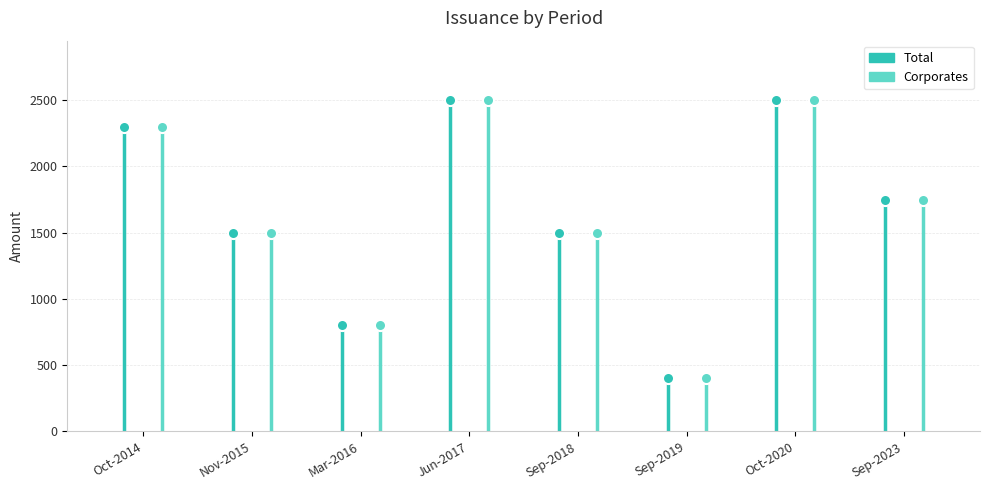

Which series has the largest total across all categories?

Total